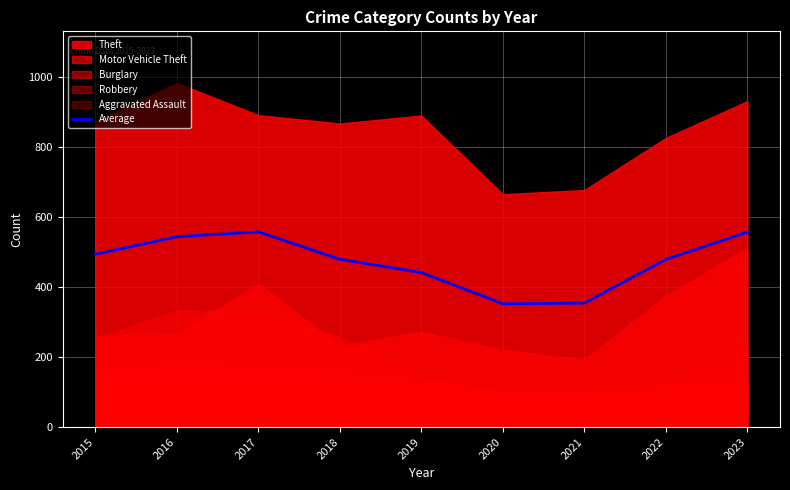

How many values are below 479?

3